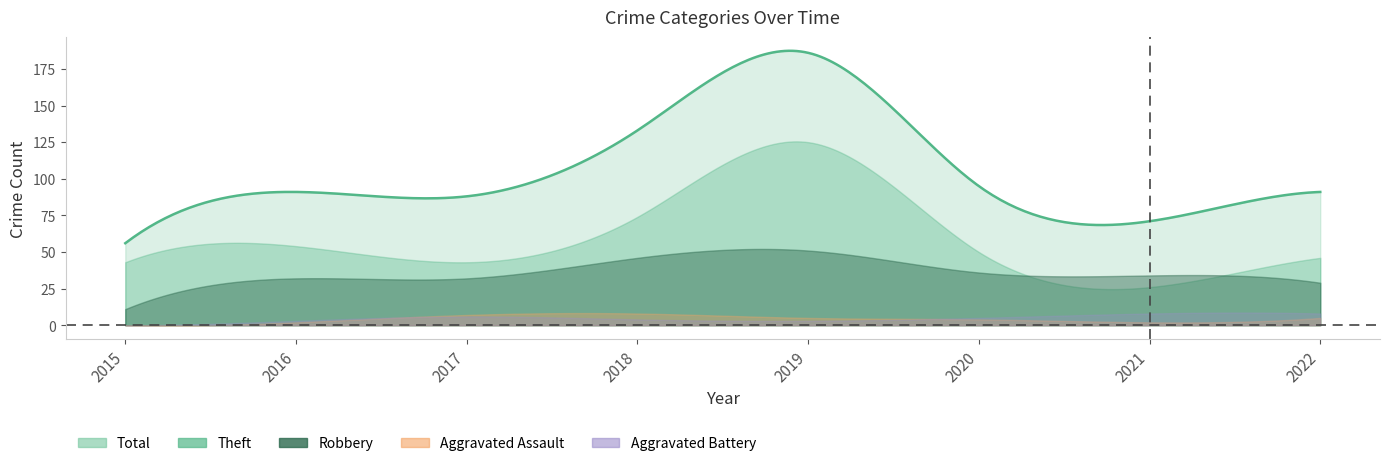

Reading left to right, transcribe all the data shown in this chart.

Robbery: 2015=11	2016=32	2017=32	2018=46	2019=51	2020=36	2021=34	2022=29
Theft: 2015=43	2016=54	2017=43	2018=74	2019=125	2020=50	2021=26	2022=46
Aggravated Assault: 2015=0	2016=2	2017=7	2018=8	2019=5	2020=4	2021=2	2022=5
Aggravated Battery: 2015=0	2016=3	2017=6	2018=4	2019=3	2020=5	2021=8	2022=8
Total: 2015=56	2016=91	2017=88	2018=133	2019=186	2020=95	2021=71	2022=91